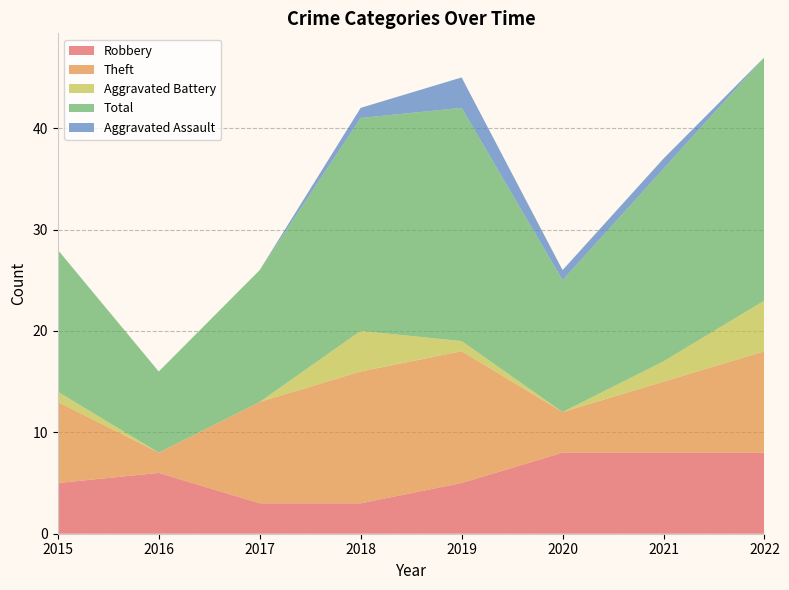

Reading right to left, extract all data points from this chart.

Robbery: 8	8	8	5	3	3	6	5
Theft: 10	7	4	13	13	10	2	8
Aggravated Battery: 5	2	0	1	4	0	0	1
Total: 24	19	13	23	21	13	8	14
Aggravated Assault: 0	1	1	3	1	0	0	0